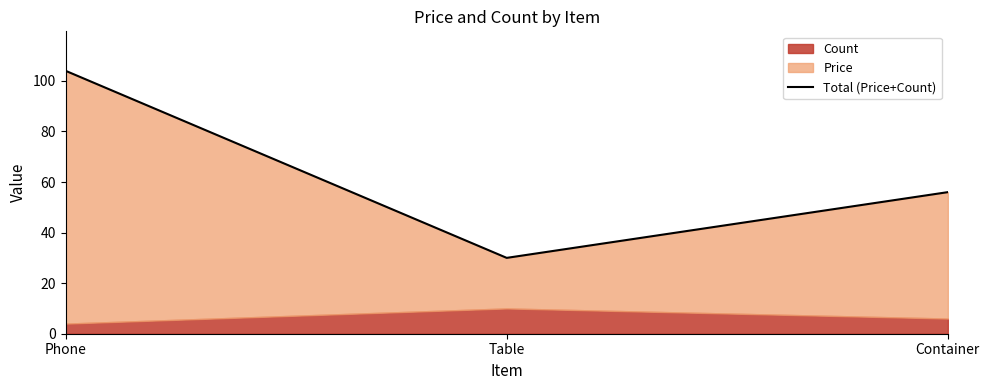

Reading left to right, transcribe all the data shown in this chart.

104	30	56